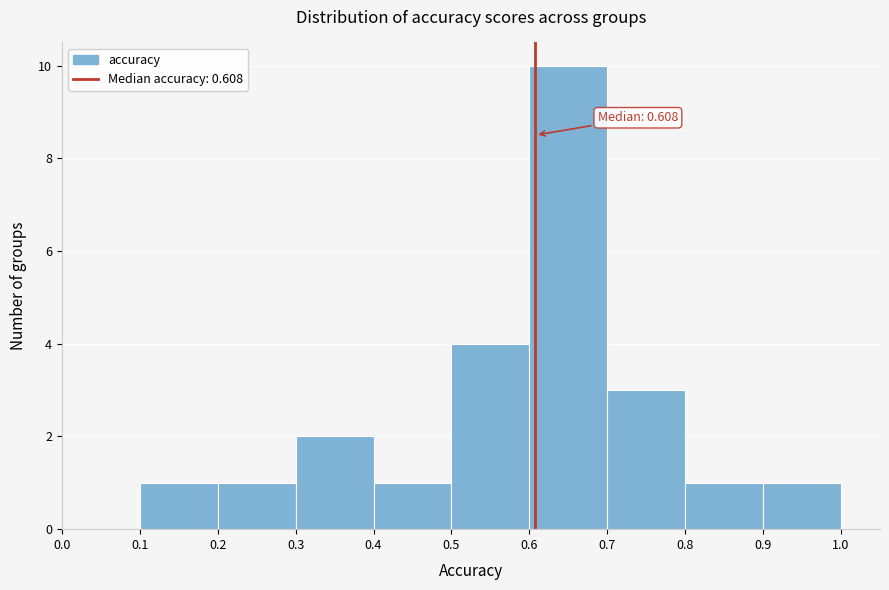

Which range on the x-axis has the tallest bar?

0.6 to 0.7